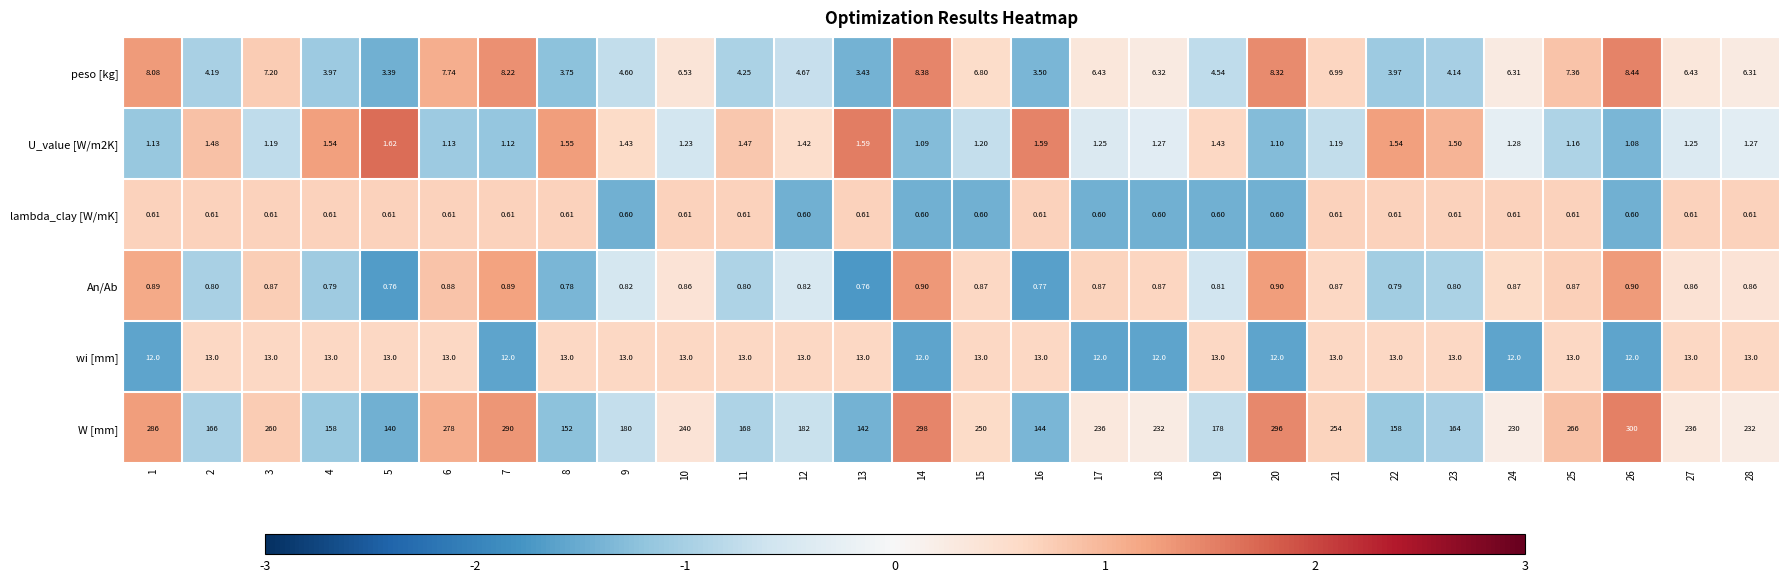

Which series has the largest total across all categories?

W [mm]